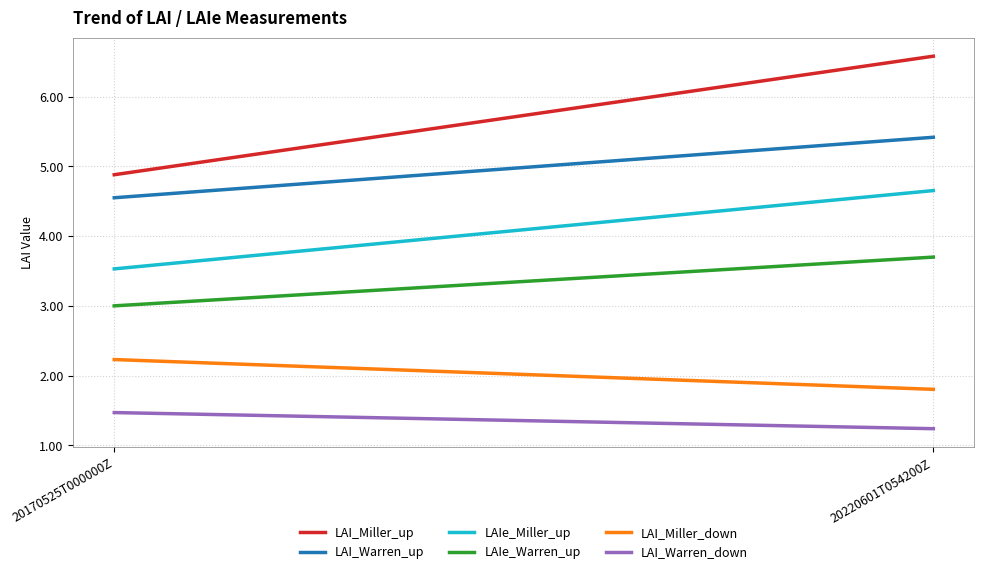

Which series has the largest total across all categories?

LAI_Miller_up